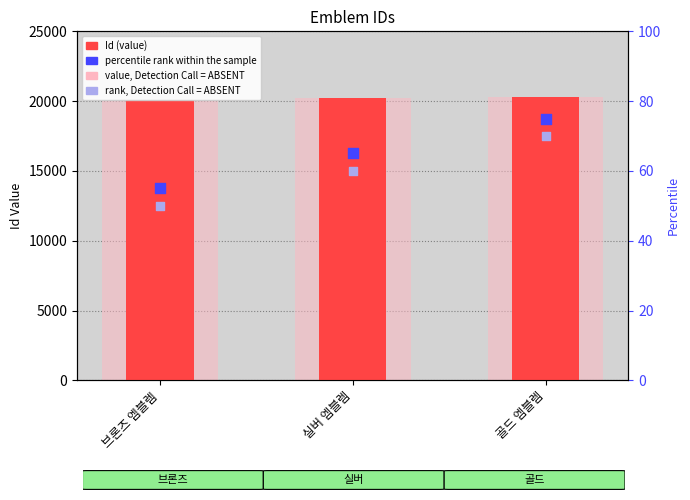

At which category is the sum across all series the highest?

골드 엠블렘